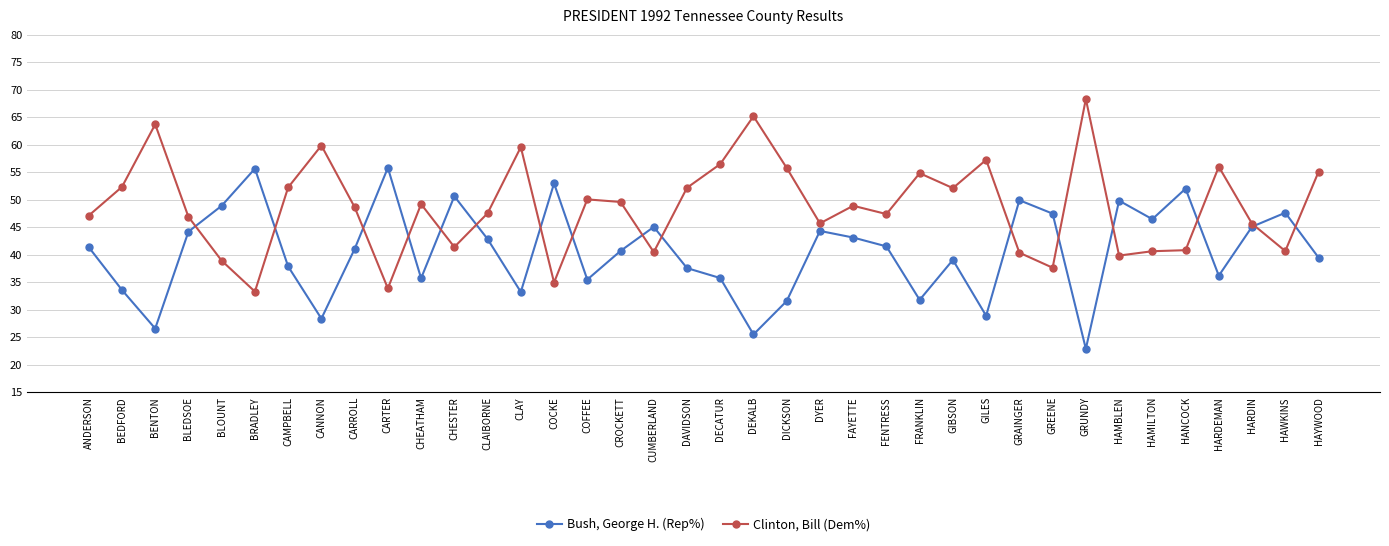

What is the highest value of the Clinton, Bill (Dem%) series?

68.3